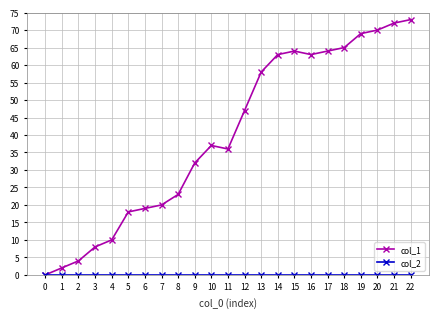

Which series has the largest total across all categories?

col_1